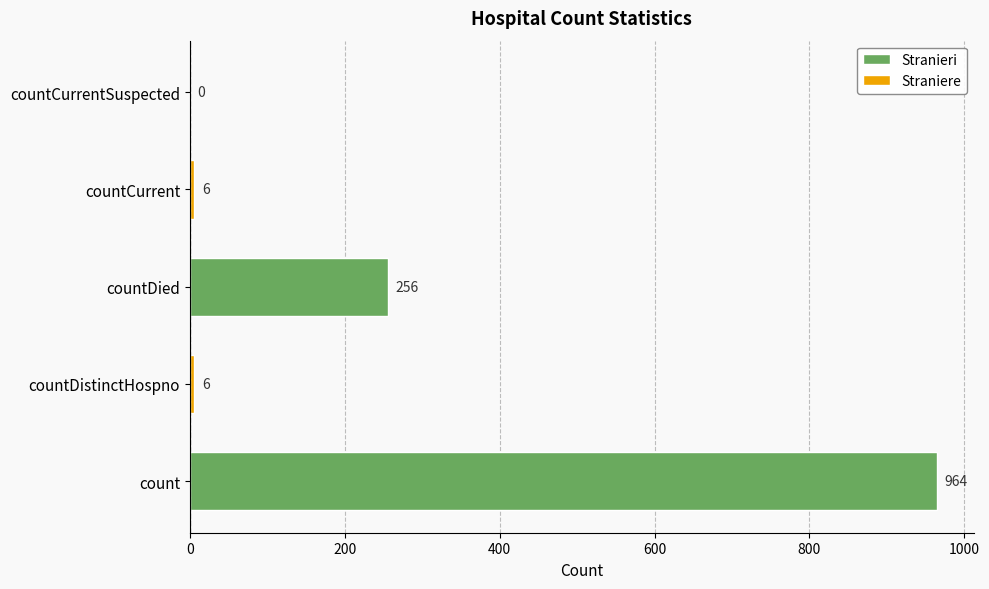

Which category has the highest value across all series?

count